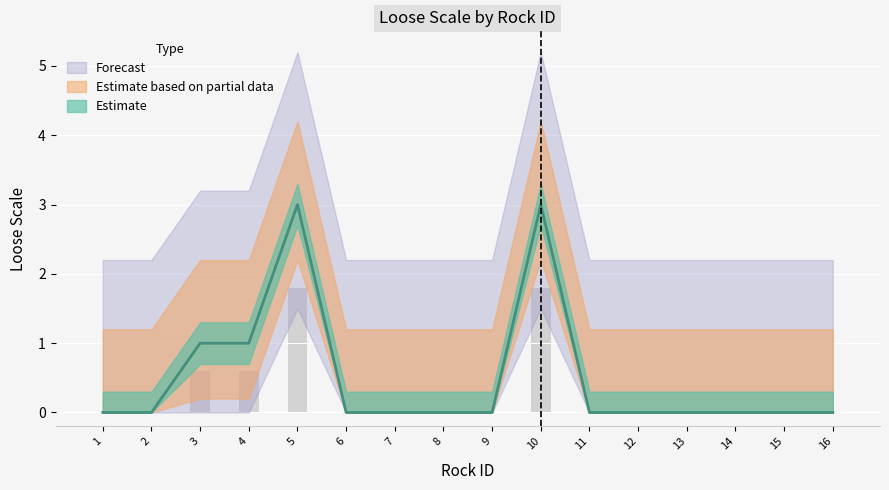

Reading left to right, what are all the values shown in this chart?

1=0	2=0	3=1	4=1	5=3	6=0	7=0	8=0	9=0	10=3	11=0	12=0	13=0	14=0	15=0	16=0